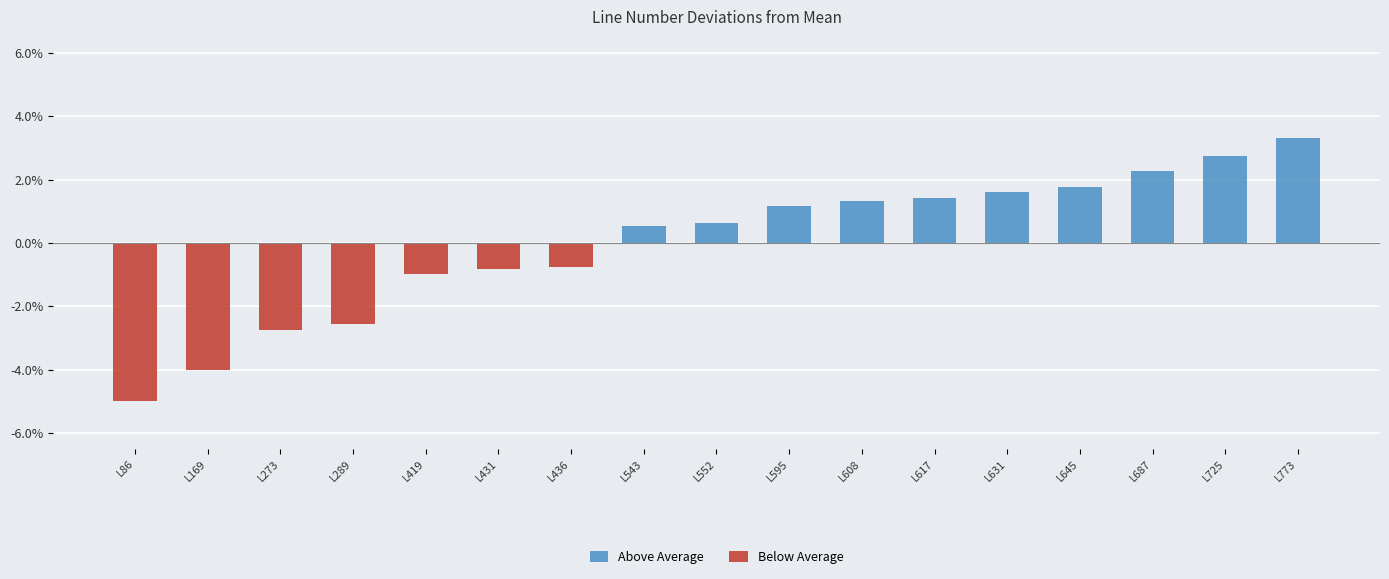

How many categories are shown in the chart?

17